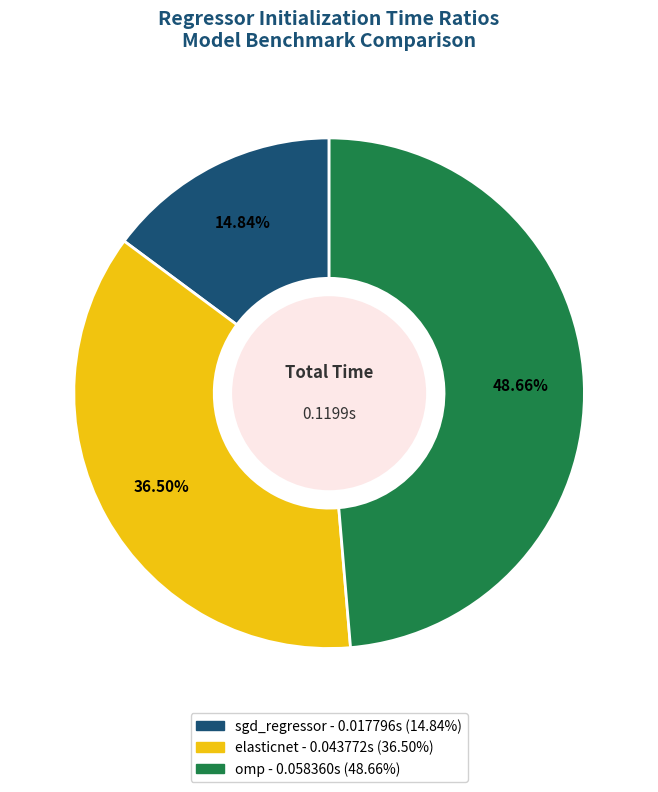

Is the sum of elasticnet and omp greater than half?

Yes